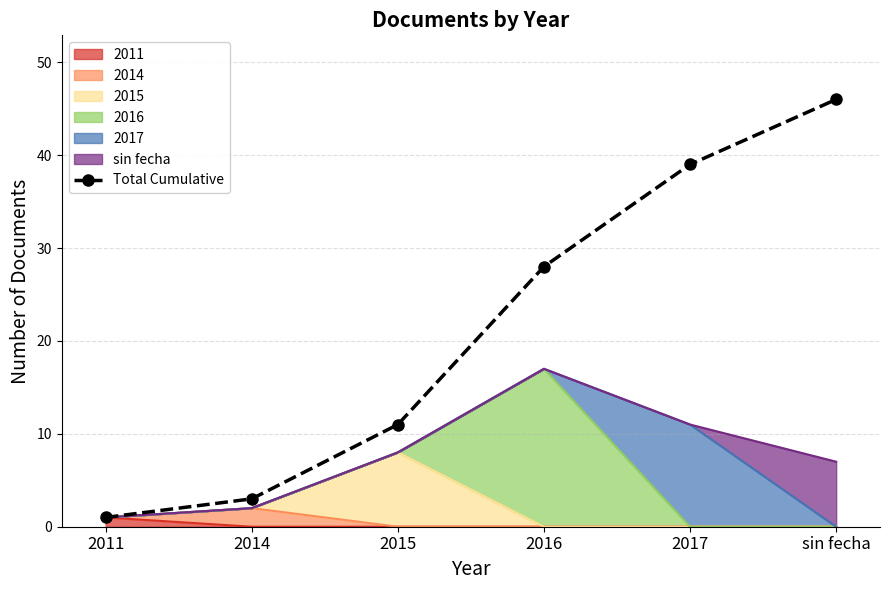

The chart shows a value of 11 at 2015. True or false?

True